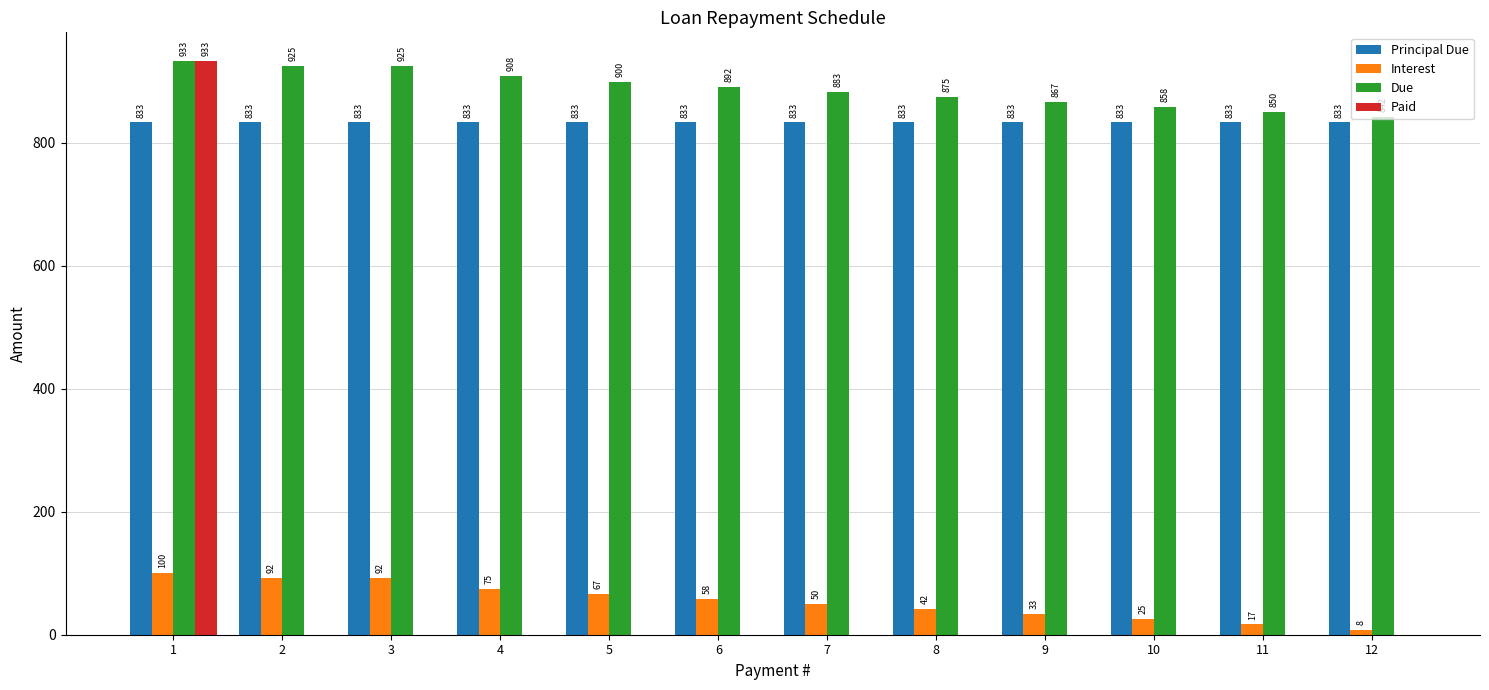

What is the greatest value displayed?

933.3